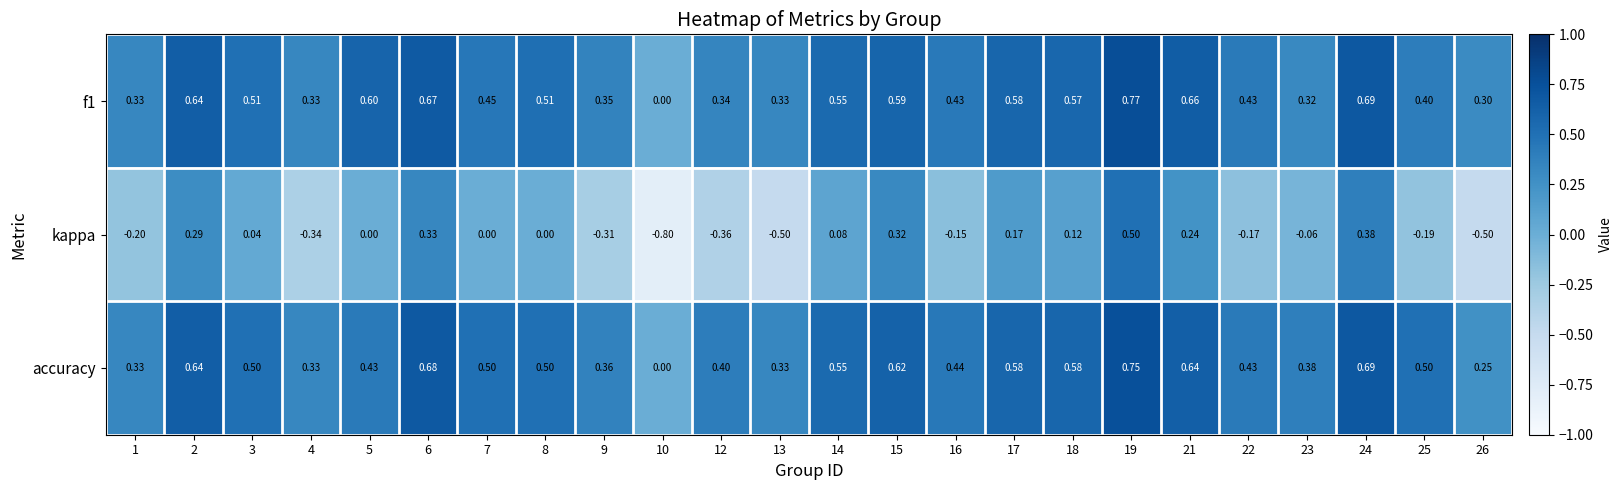

At 16, list the series in order from smallest to largest.

kappa, f1, accuracy